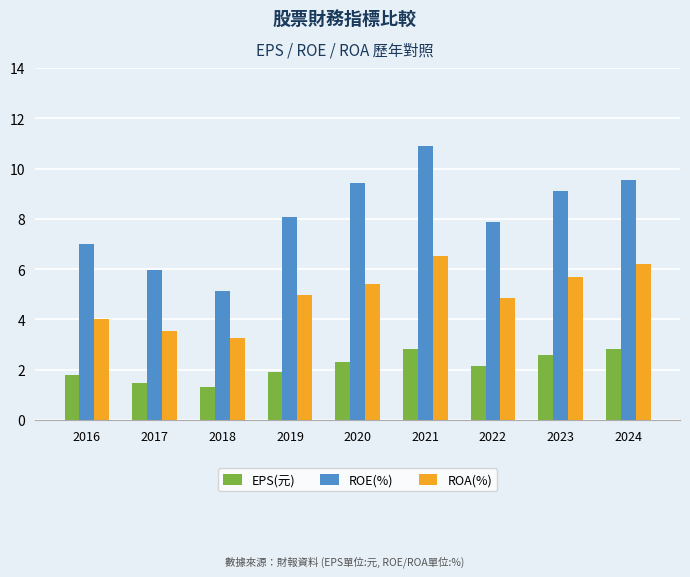

Rank the series by their average value, from highest to lowest.

ROE(%), ROA(%), EPS(元)